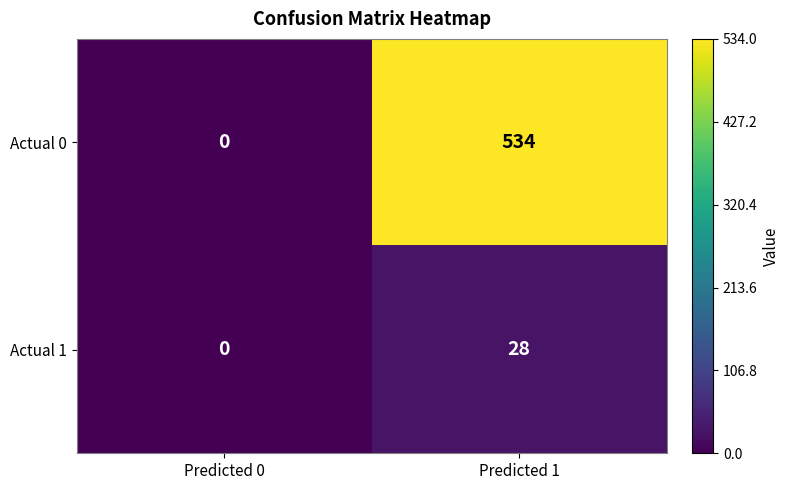

List the series in order of their overall mean, highest first.

Actual 0, Actual 1